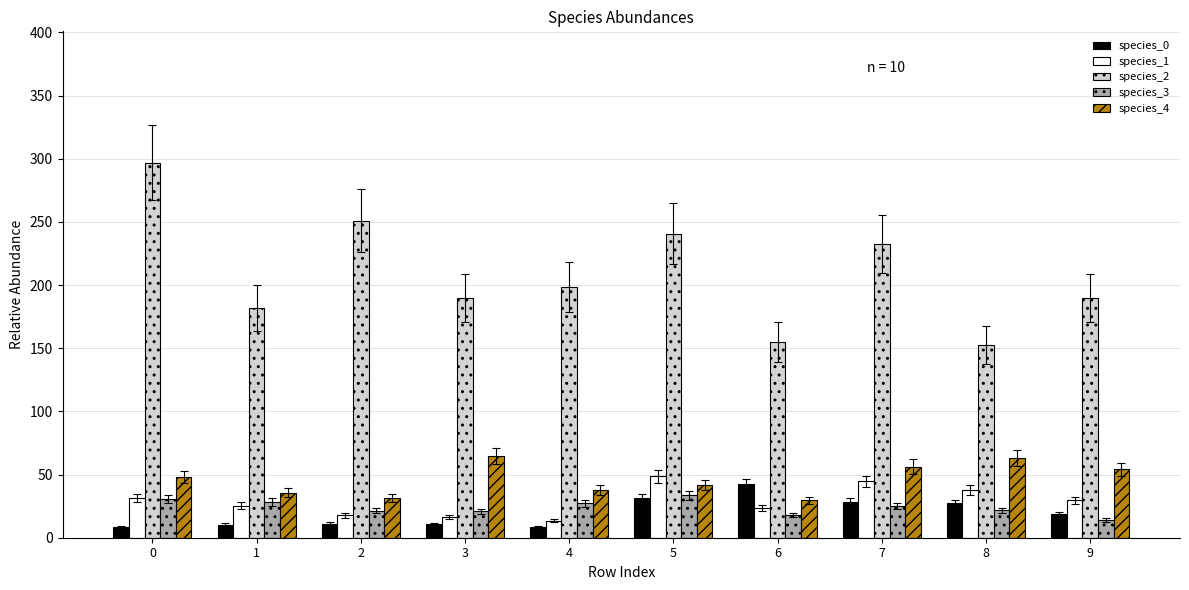

What is the approximate value of species_0 at 5?

31.2